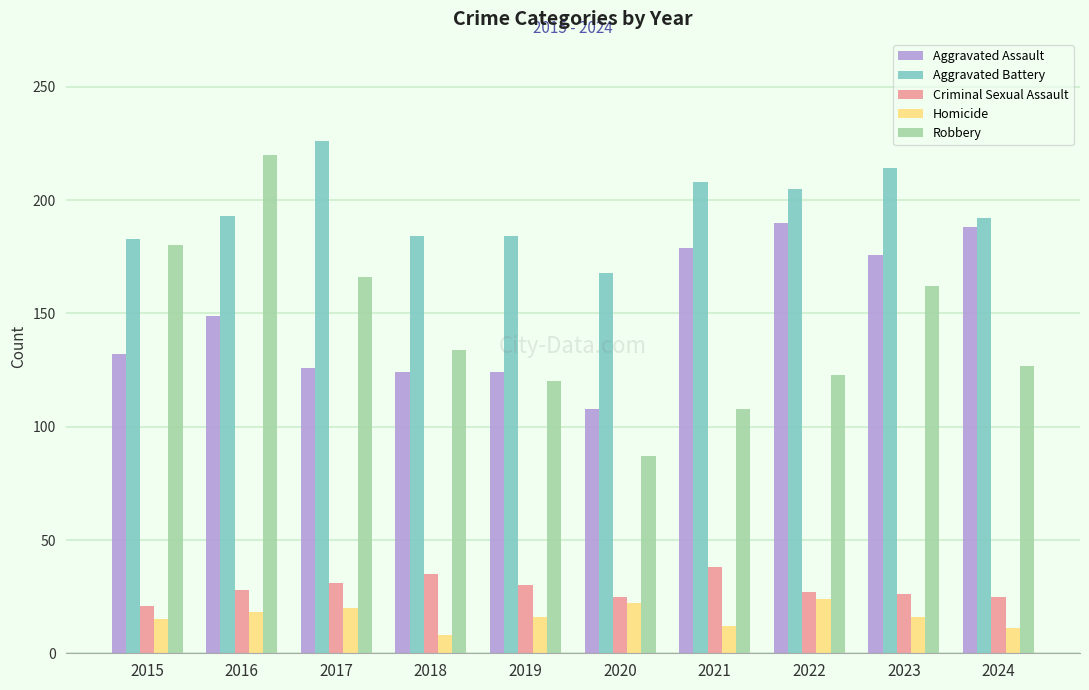

At how many categories does at least one series exceed 12?

10